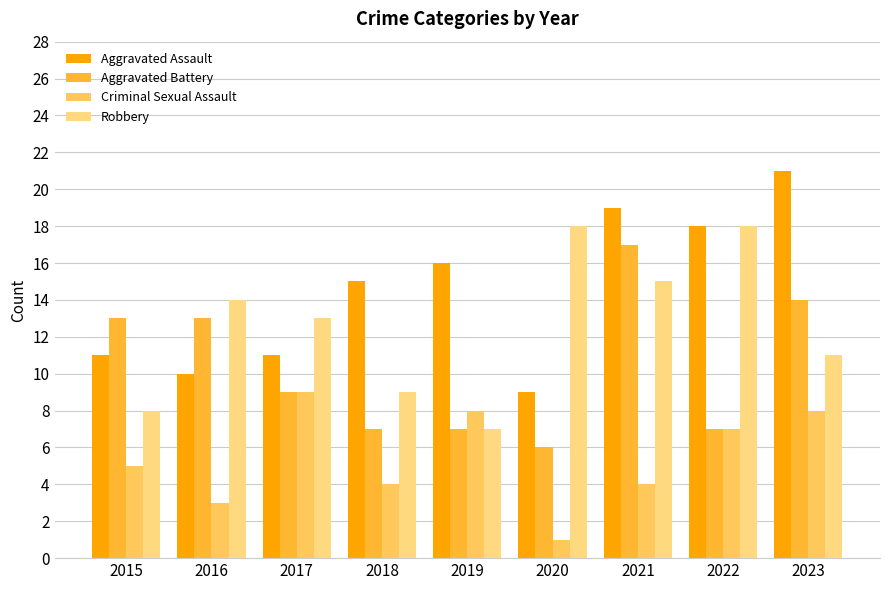

What is the difference between the maximum and minimum values in the Aggravated Battery series?

11